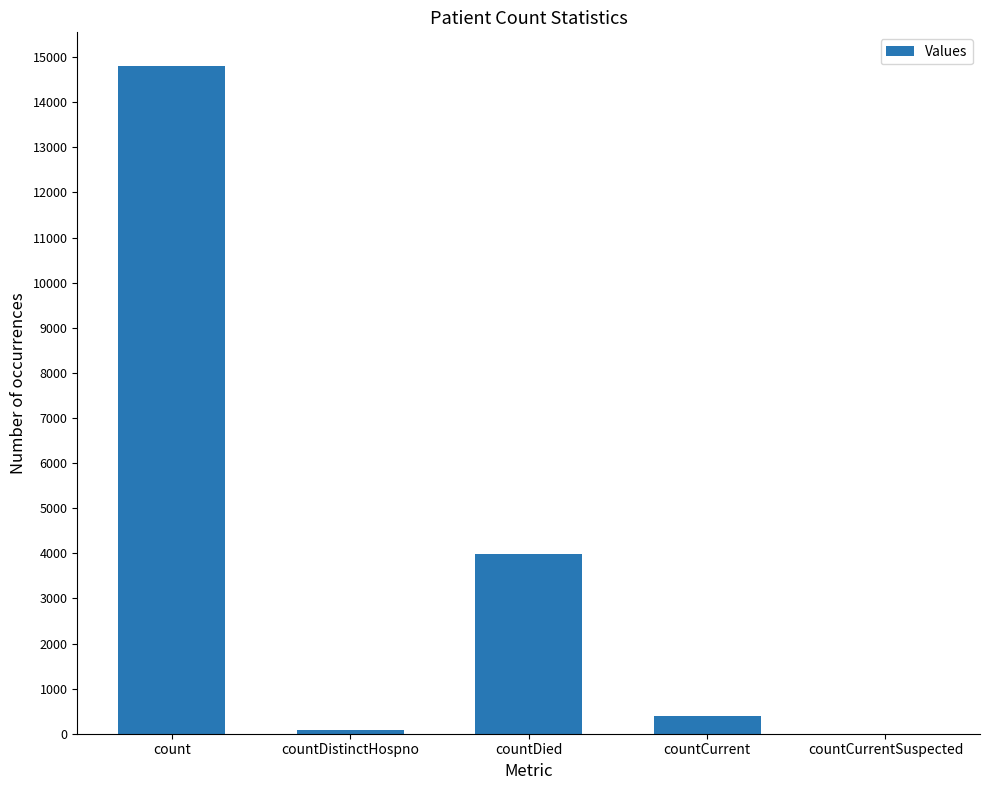

At which label is the value closest to 7404?

countDied